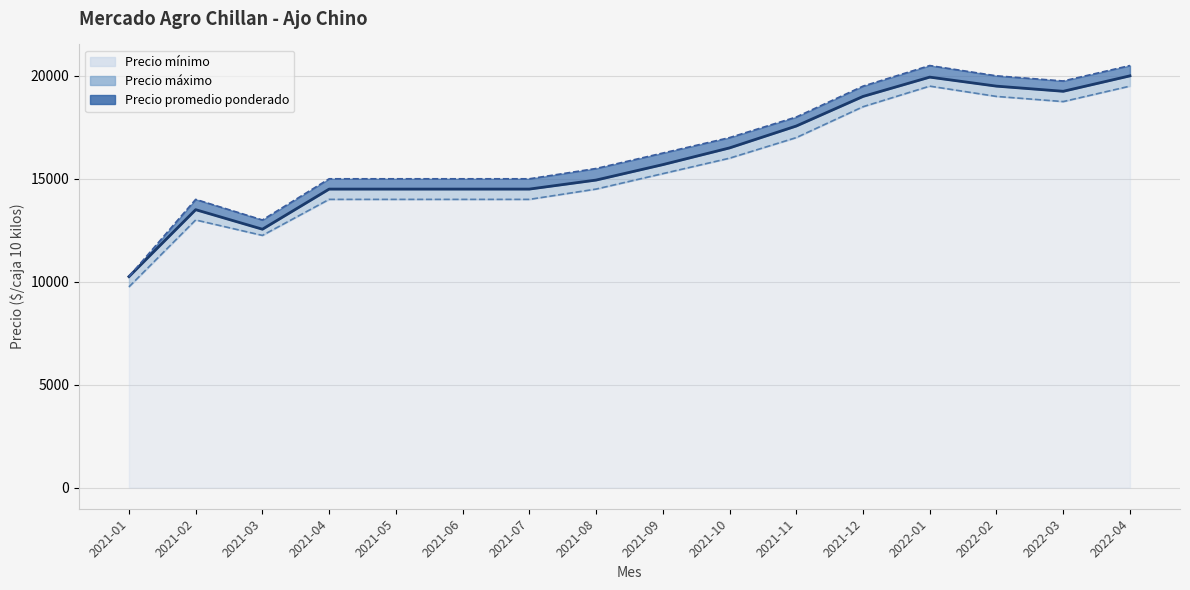

How many lines are shown in the chart?

3